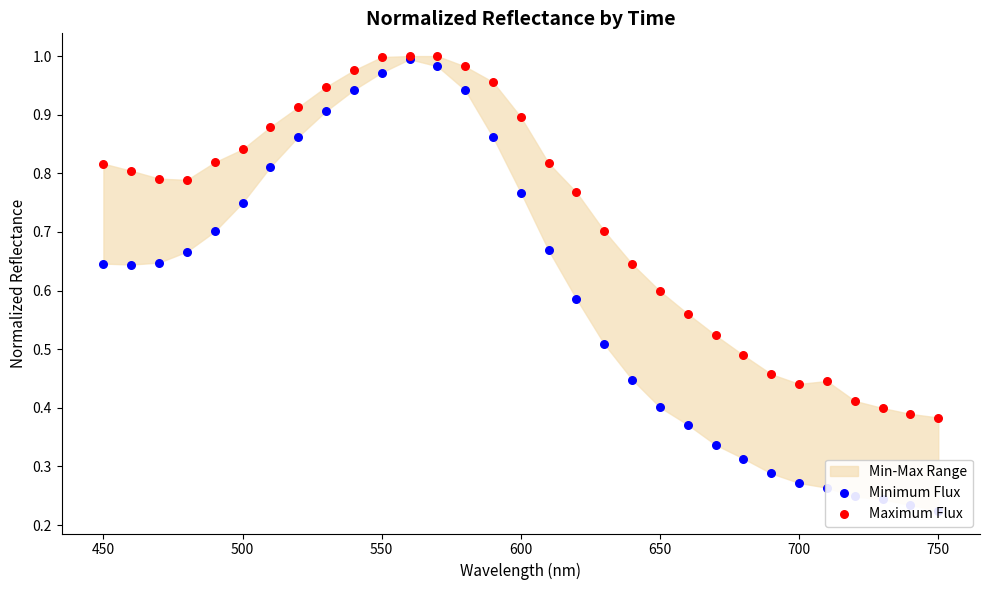

Is the value of Maximum Flux at 550 greater than the value of Minimum Flux at 15?

Yes